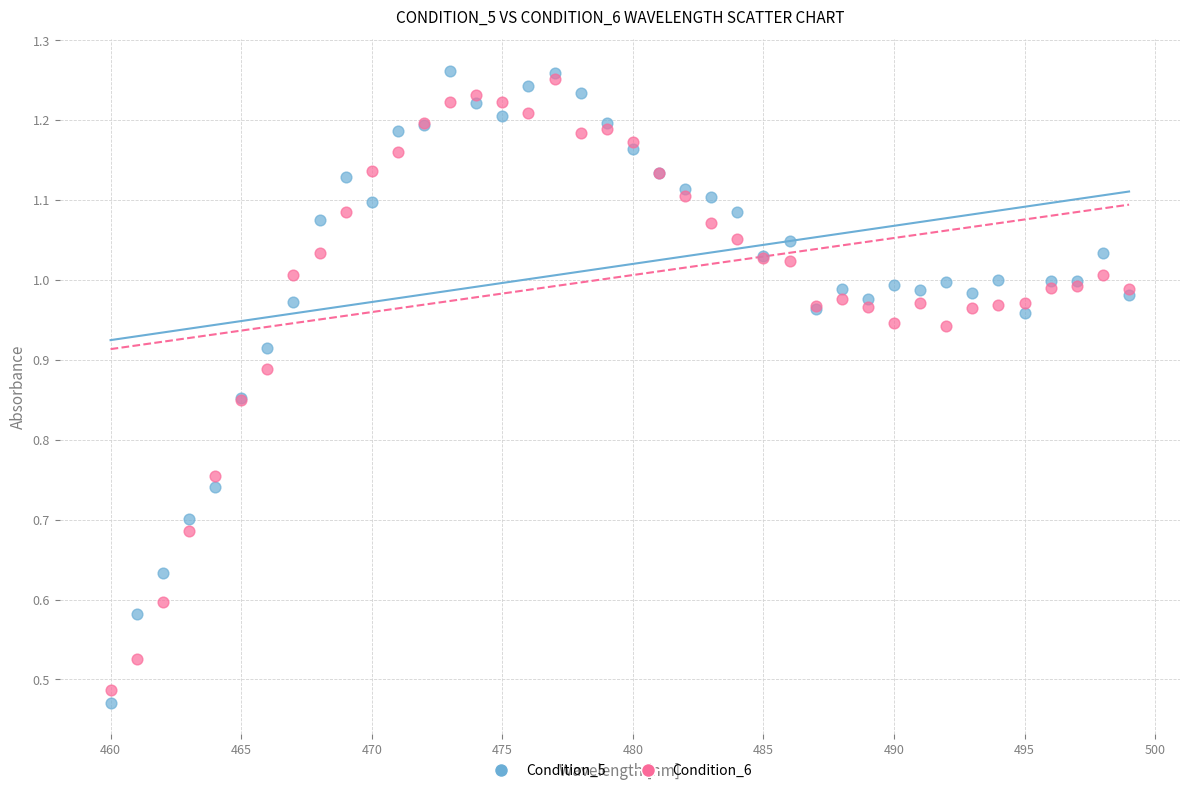

Which series reaches the minimum Y coordinate?

Condition_5